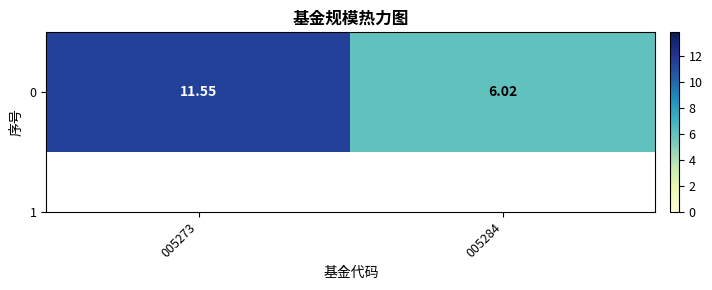

Which category has the highest value across all series?

005273